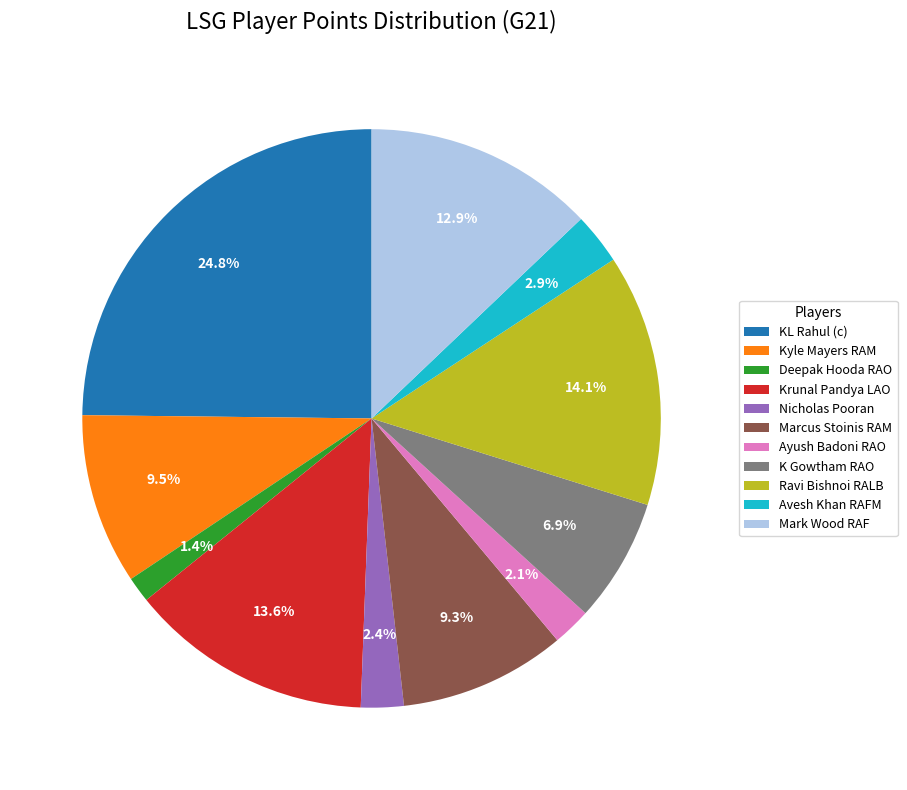

Between KL Rahul (c) and Mark Wood RAF, which is larger?

KL Rahul (c)